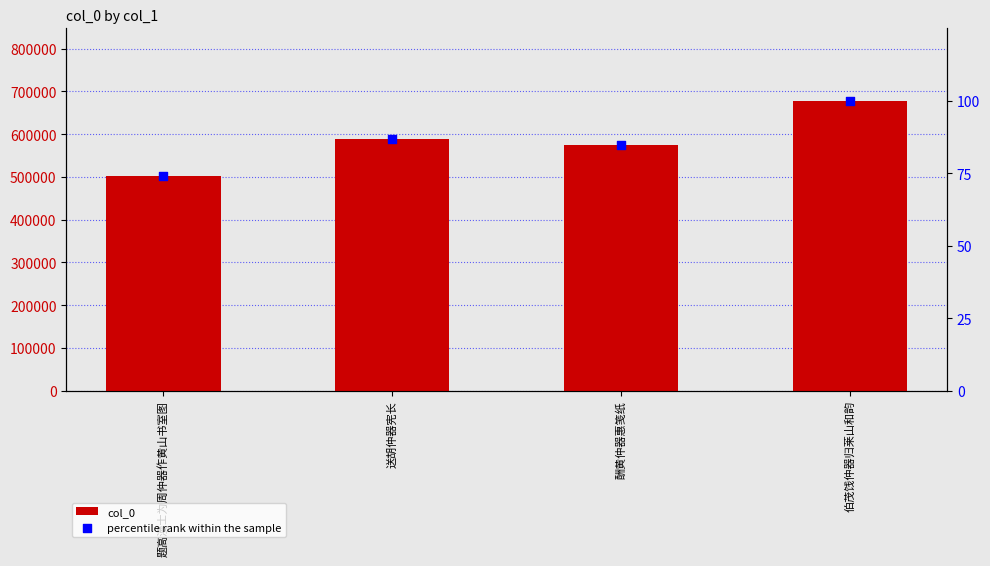

Which series contains the highest Y value?

col_0